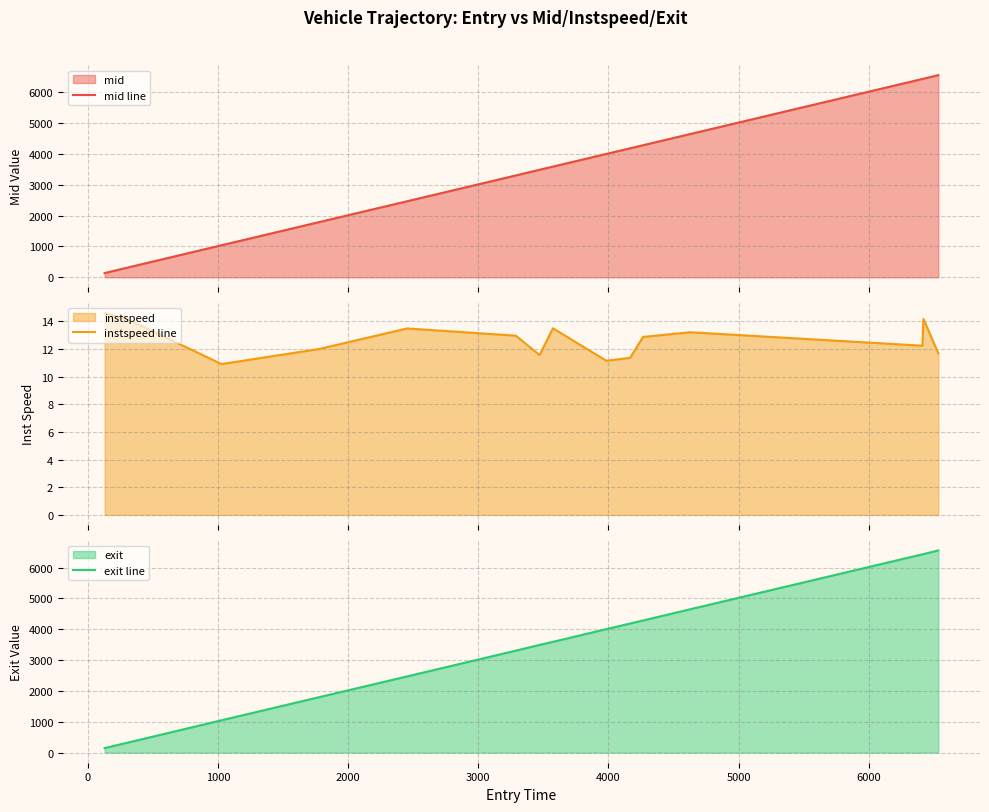

Where is the first local minimum for instspeed line?

1000